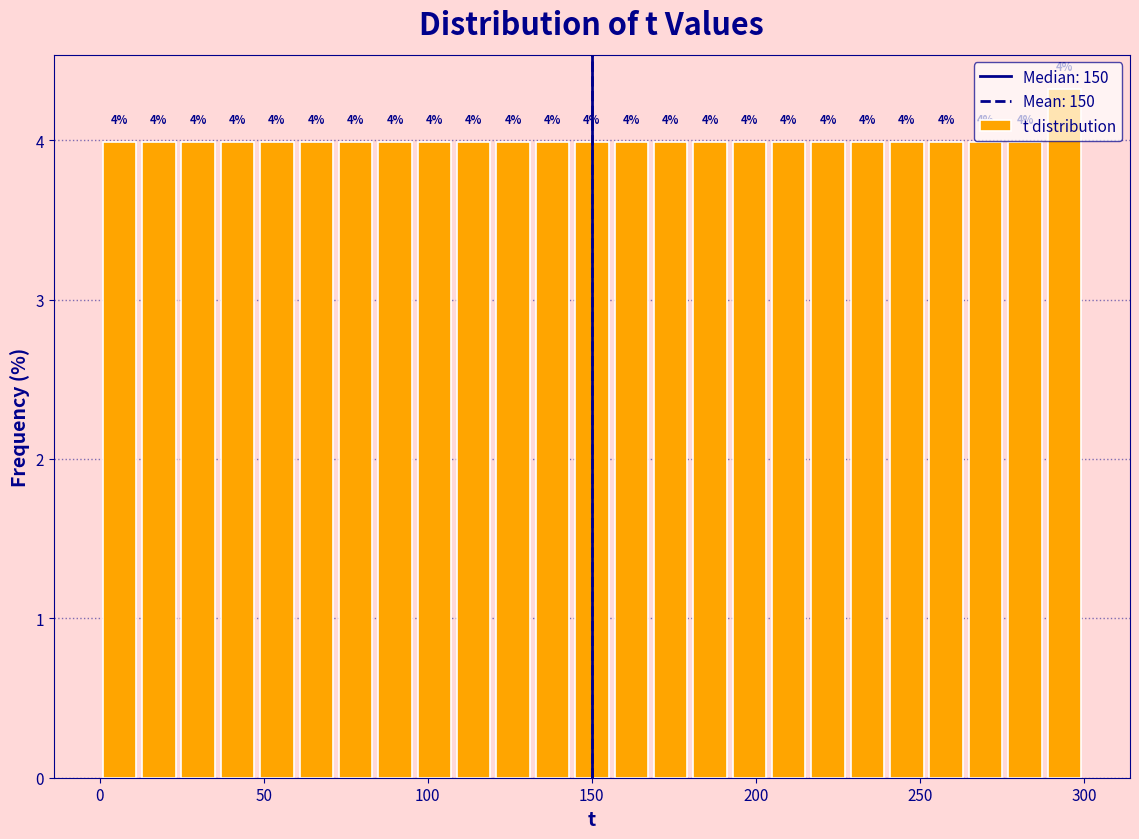

Around what value on the x-axis is the tallest bar? Give the approximate position of its centre, as read against the axis.

295